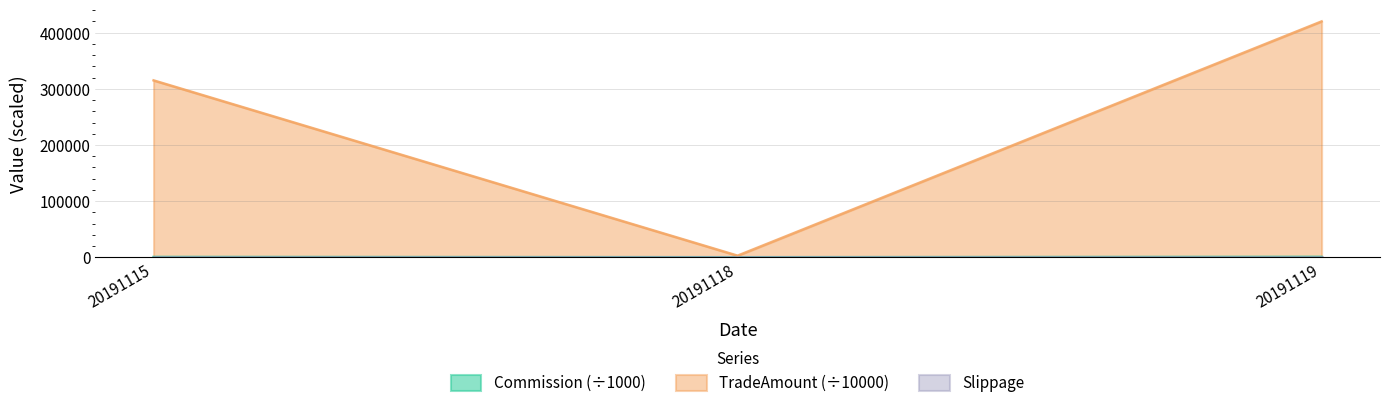

What is the highest value of the Commission series?

661.6